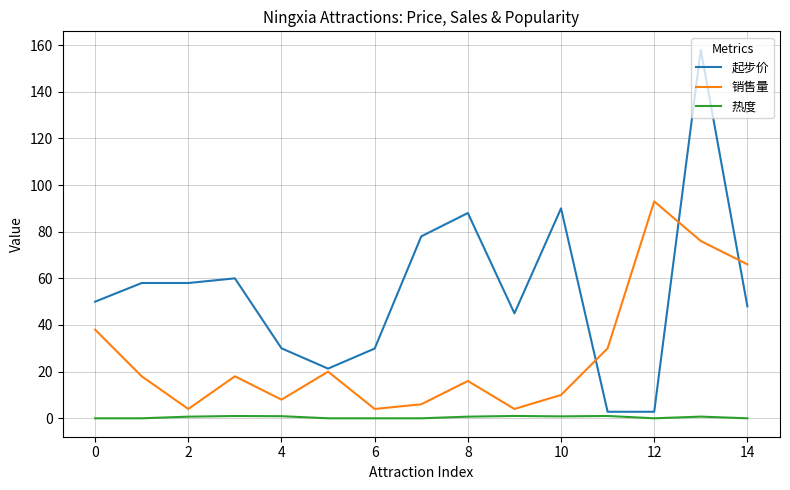

True or false: 销售量 and 热度 cross at least once.

False